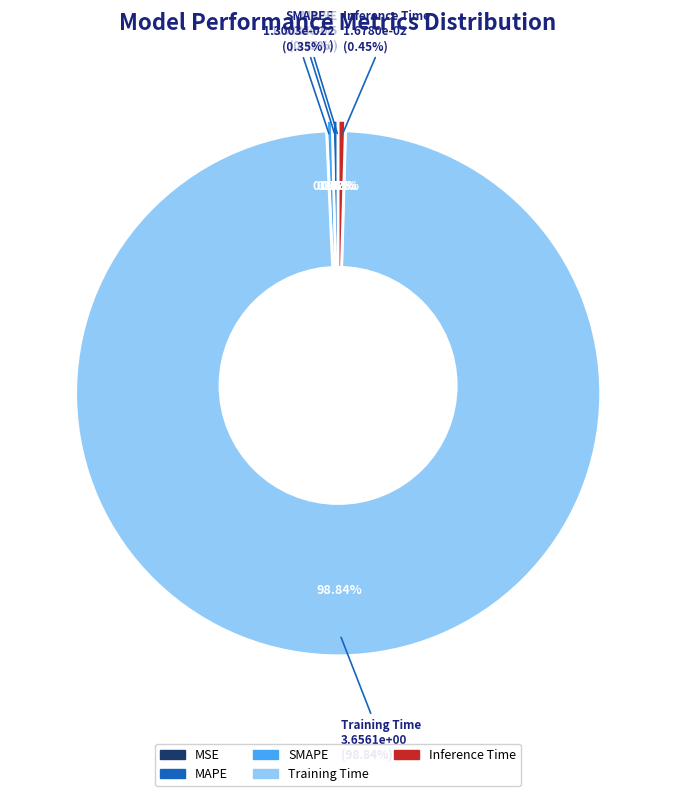

What is the largest slice in the pie chart?

Training Time